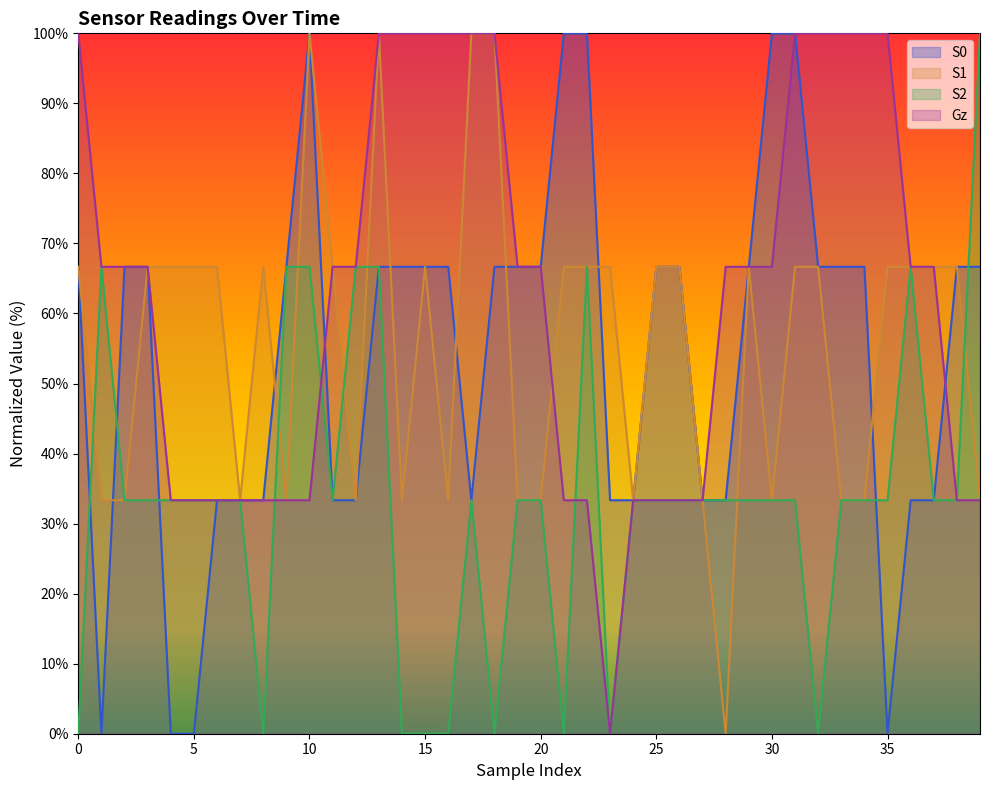

Is it true that S0 equals 13.5 at 0?

False